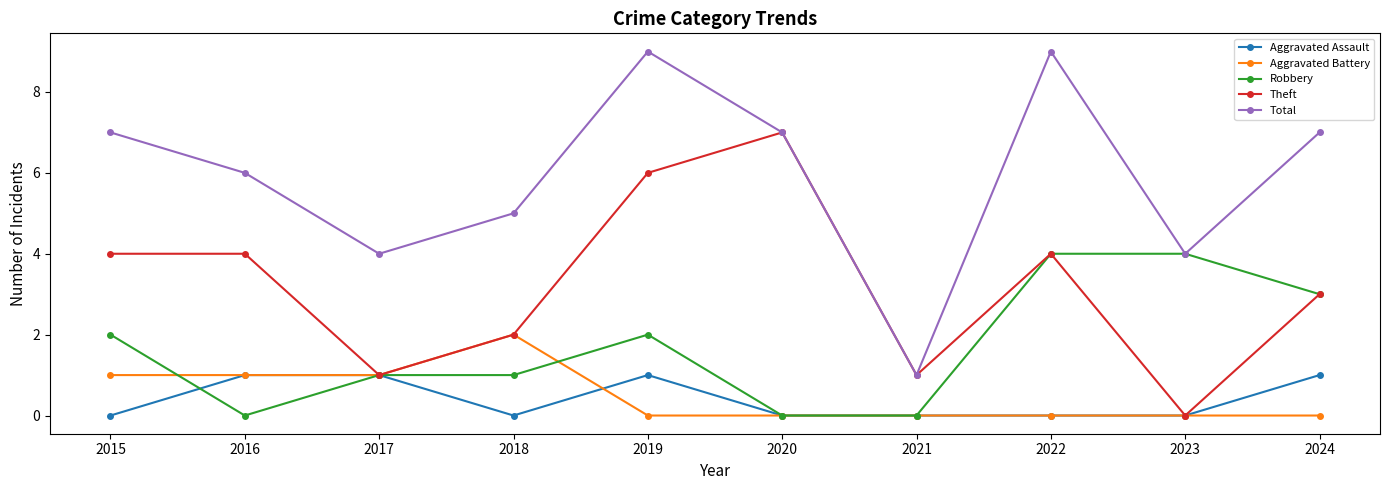

Between 2020 and 2023, which series saw the biggest shift?

Theft